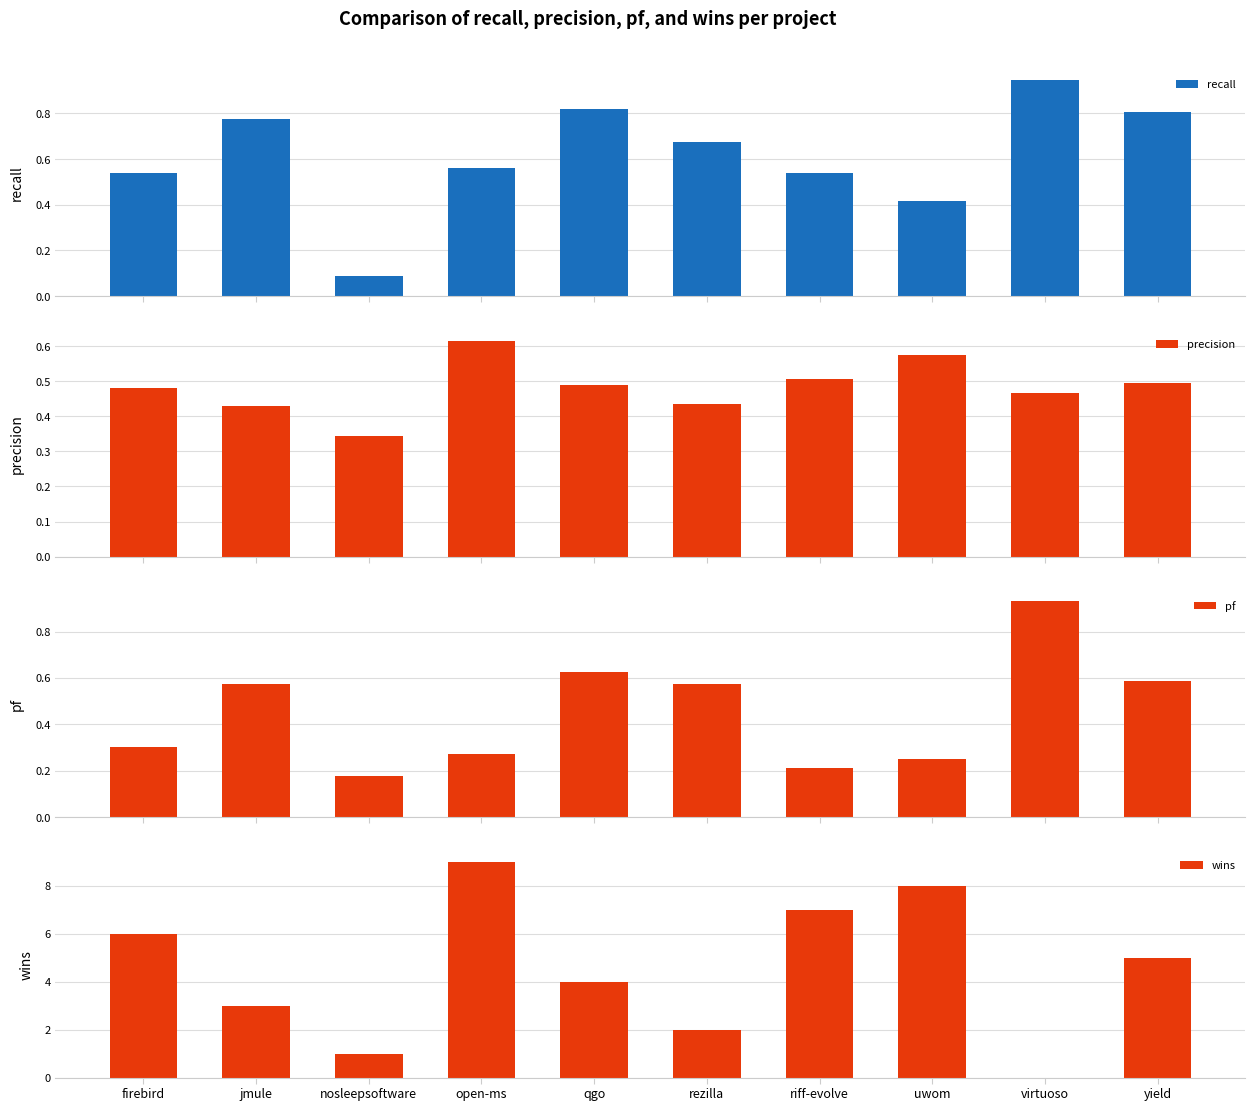

Where is pf nearest to the value 0?

nosleepsoftware